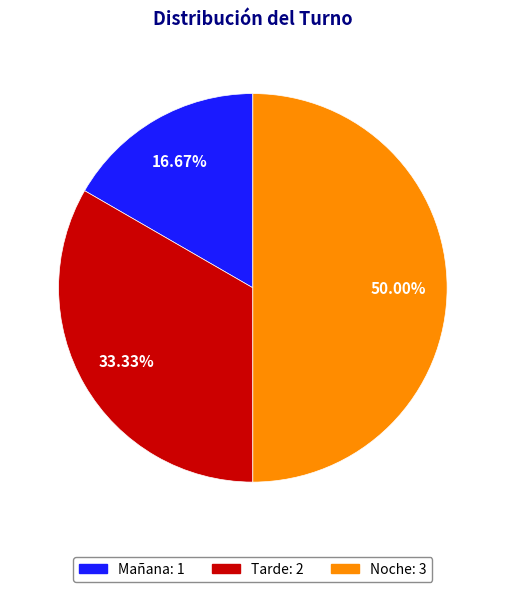

To the nearest percent, what is the combined percentage of Mañana and Tarde?

50%